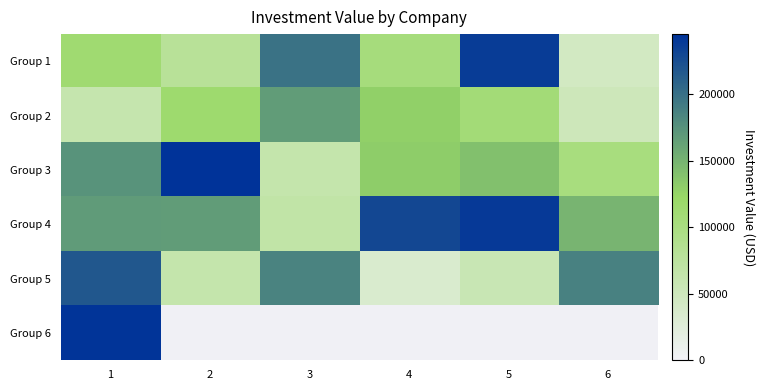

The value of Group 6 at 1 is 243797.0. True or false?

True